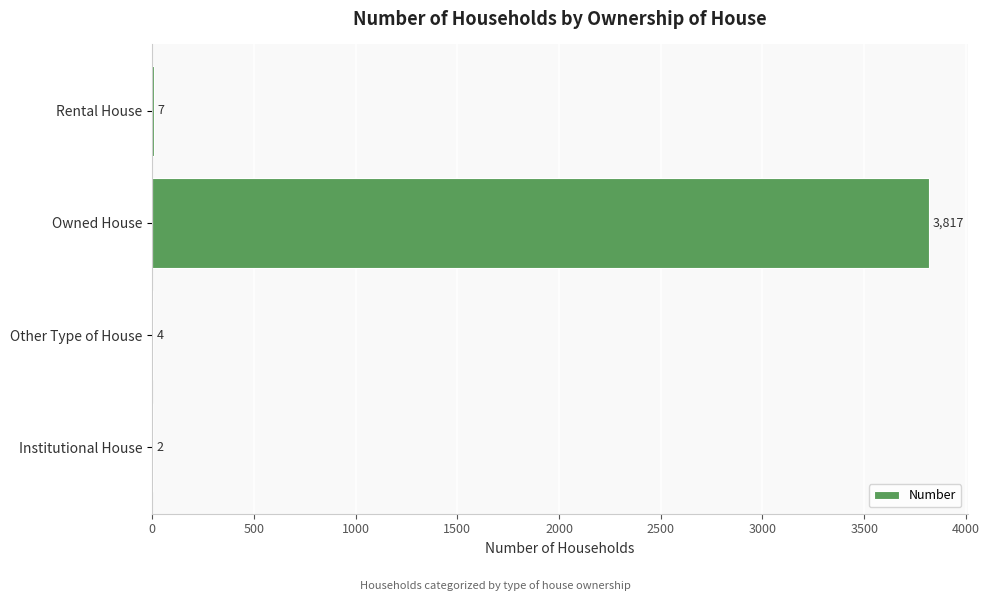

At which label is the value closest to 1909?

Rental House